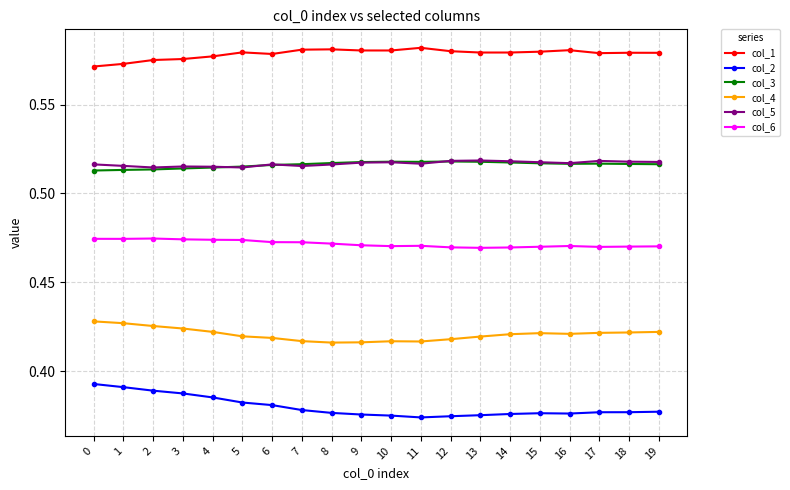

True or false: col_6 has more than 2 interior local peaks.

True